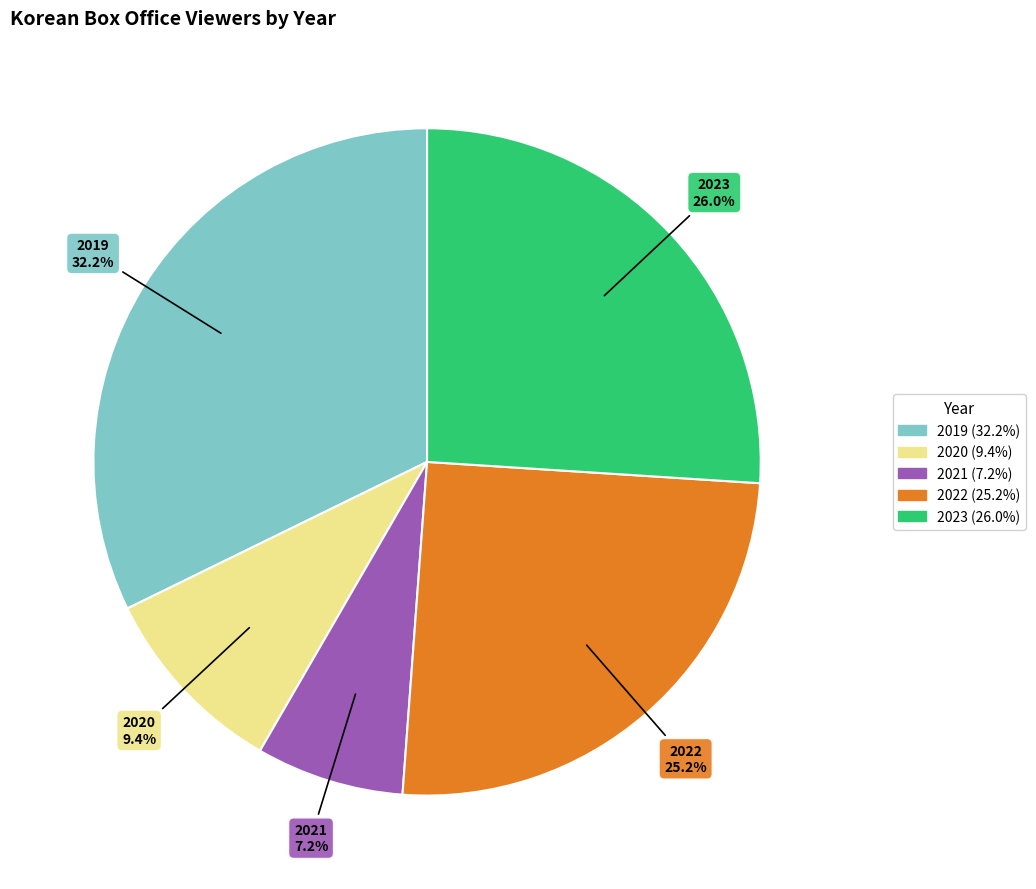

Count the number of slices in the pie.

5